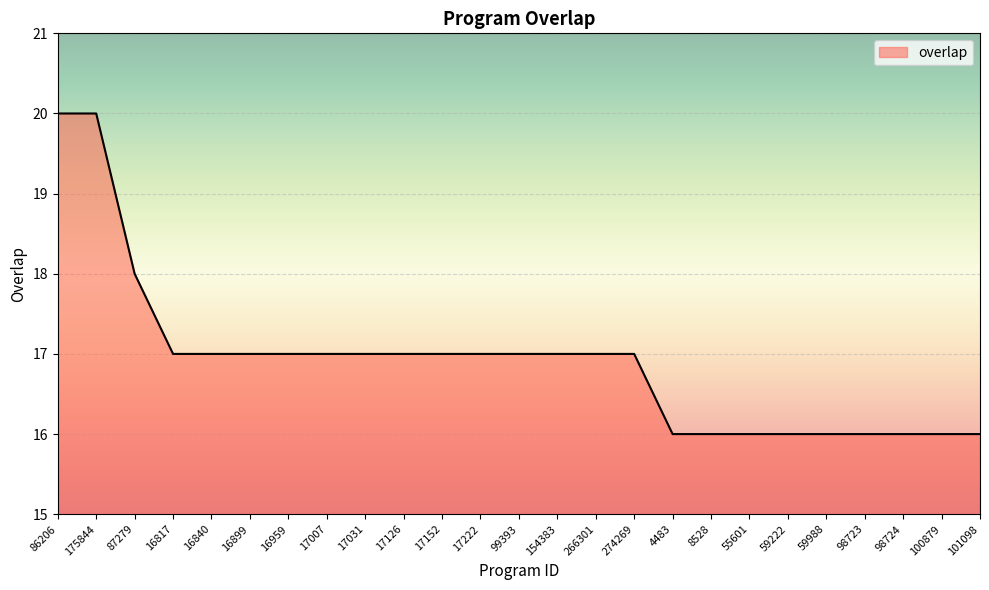

What is the maximum value shown in the chart?

20